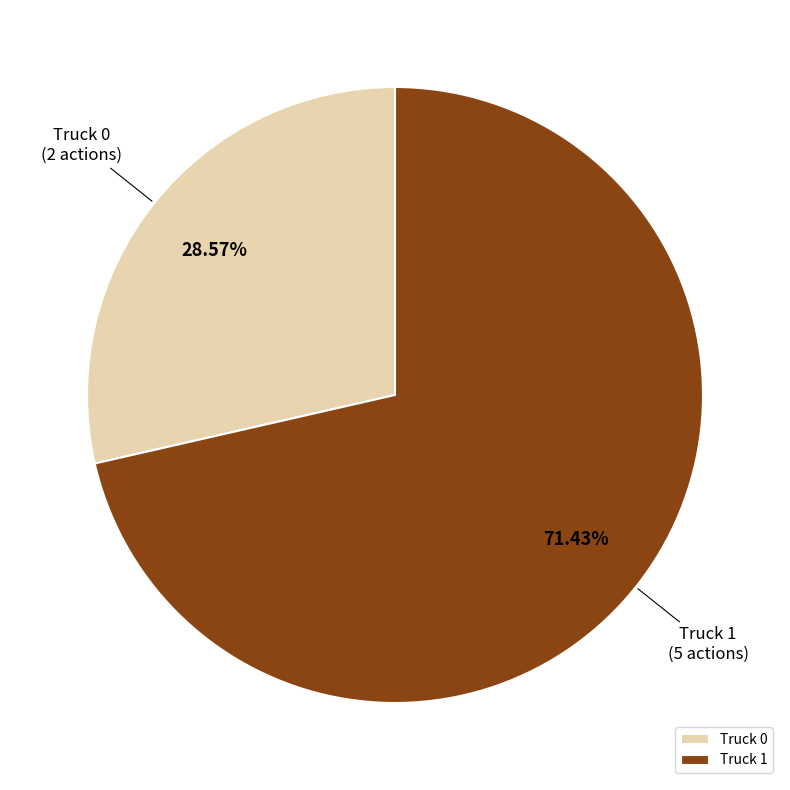

What is the largest slice in the pie chart?

Truck 1